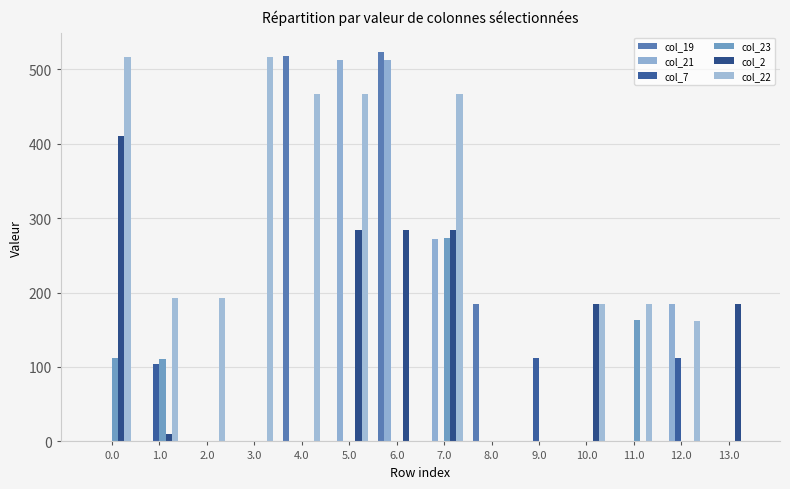

What value does the col_7 series have at 1.0?

104.7